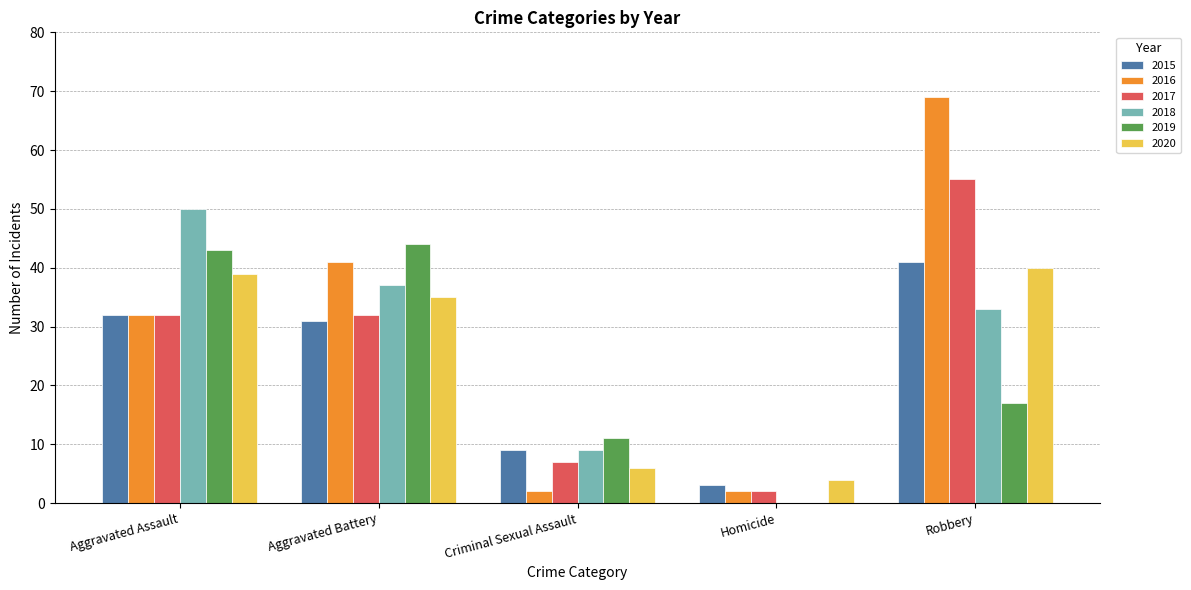

What is the difference between the 2016 values at Criminal Sexual Assault and Aggravated Battery?

39